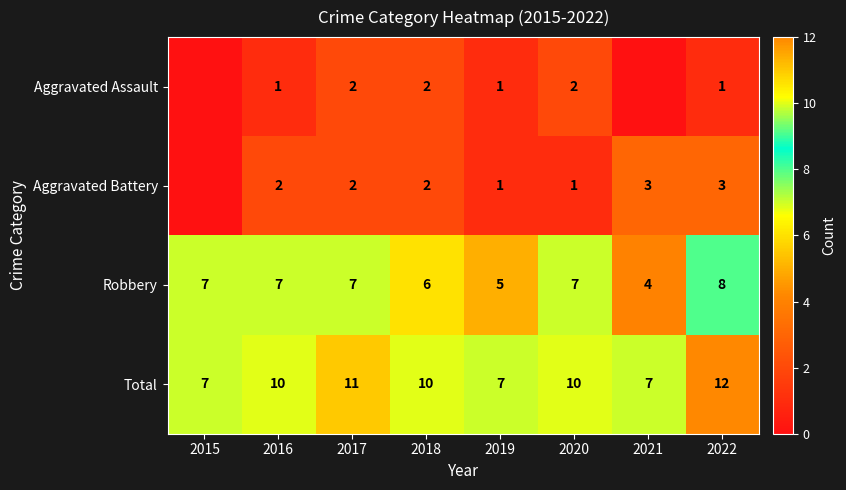

What is the difference between the maximum and minimum values in the Robbery series?

4